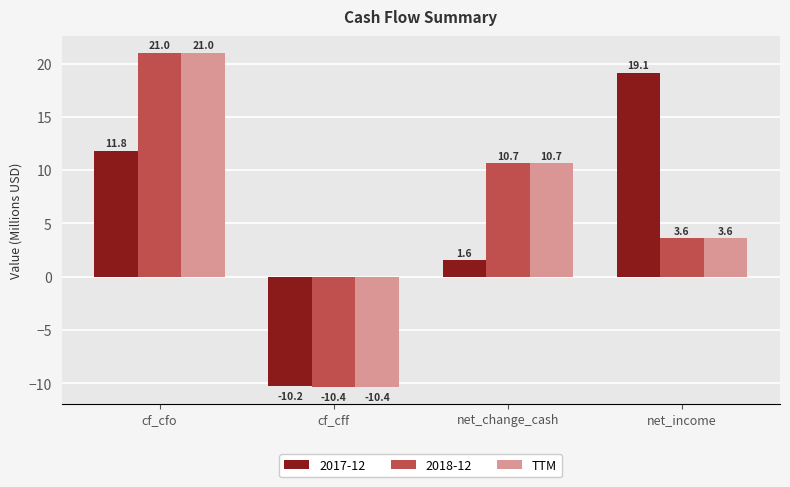

At which label does 2018-12 first exceed 10?

cf_cfo